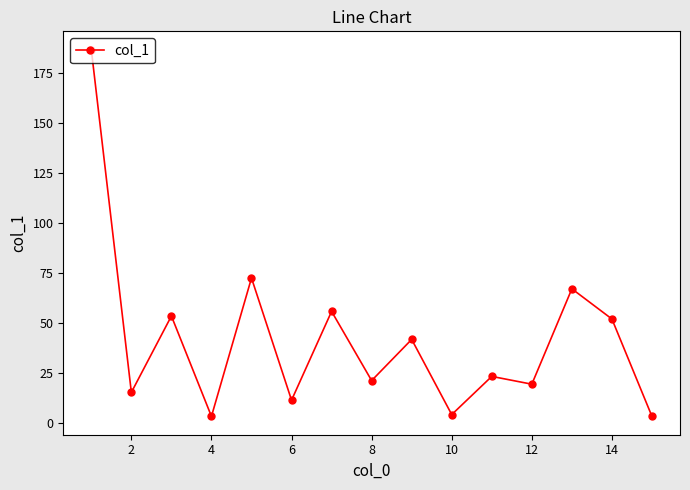

Reading left to right, extract all data points from this chart.

186.7	15.3	53.5	3.3	72.5	11.4	55.8	21.2	41.8	4.2	23.3	19.4	67.1	52.0	3.3